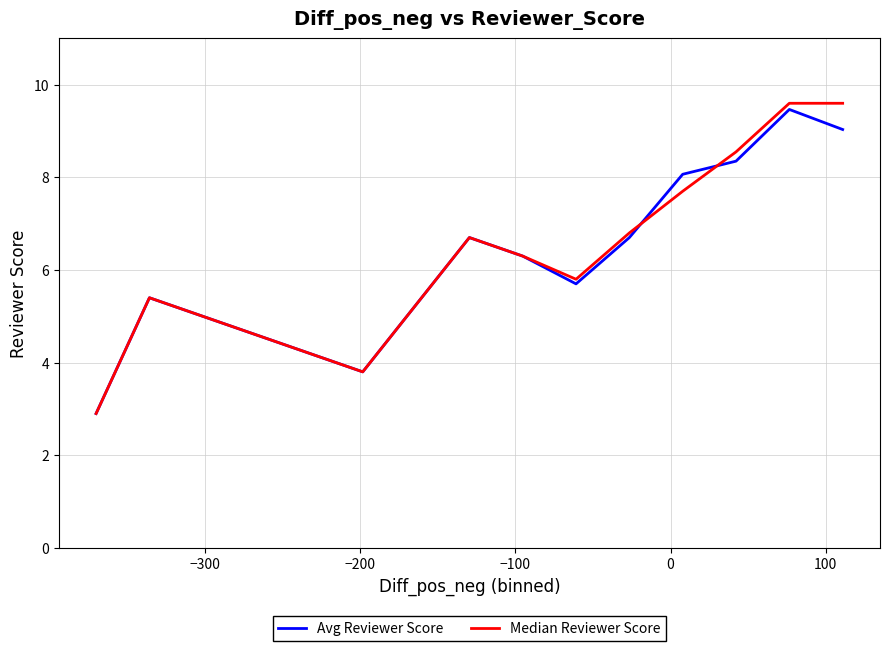

What is the smallest value displayed?

2.9